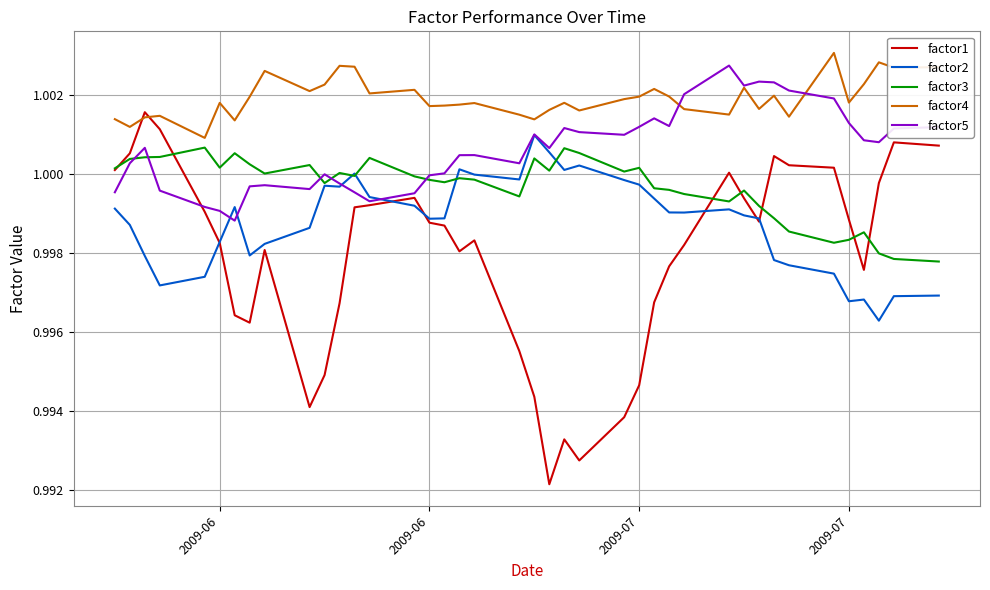

Does the chart display data point markers on the line(s)?

No